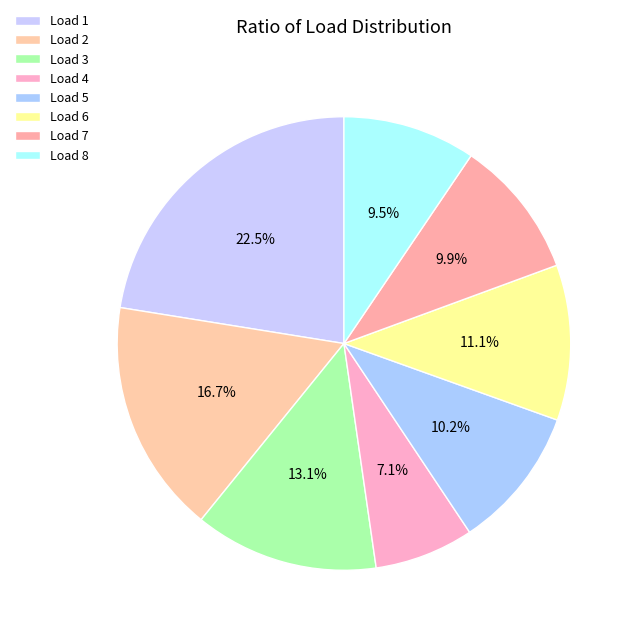

How many segments does this pie chart have?

8